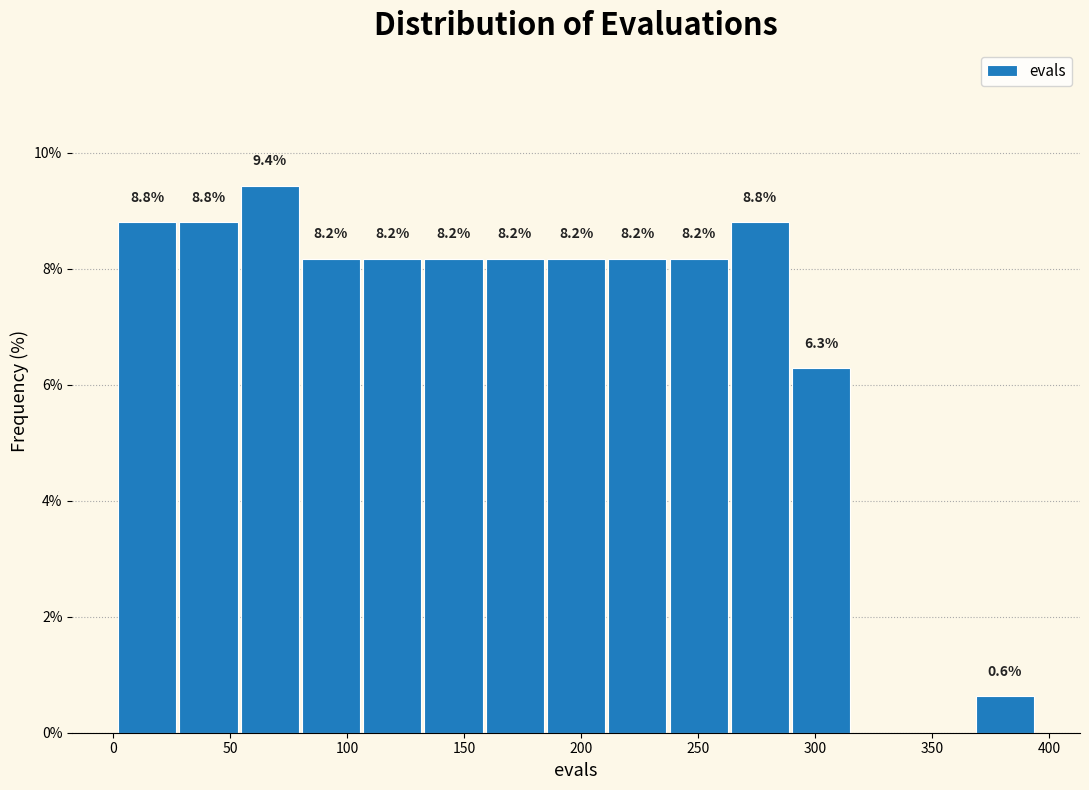

Which range on the x-axis has the tallest bar?

55 to 80